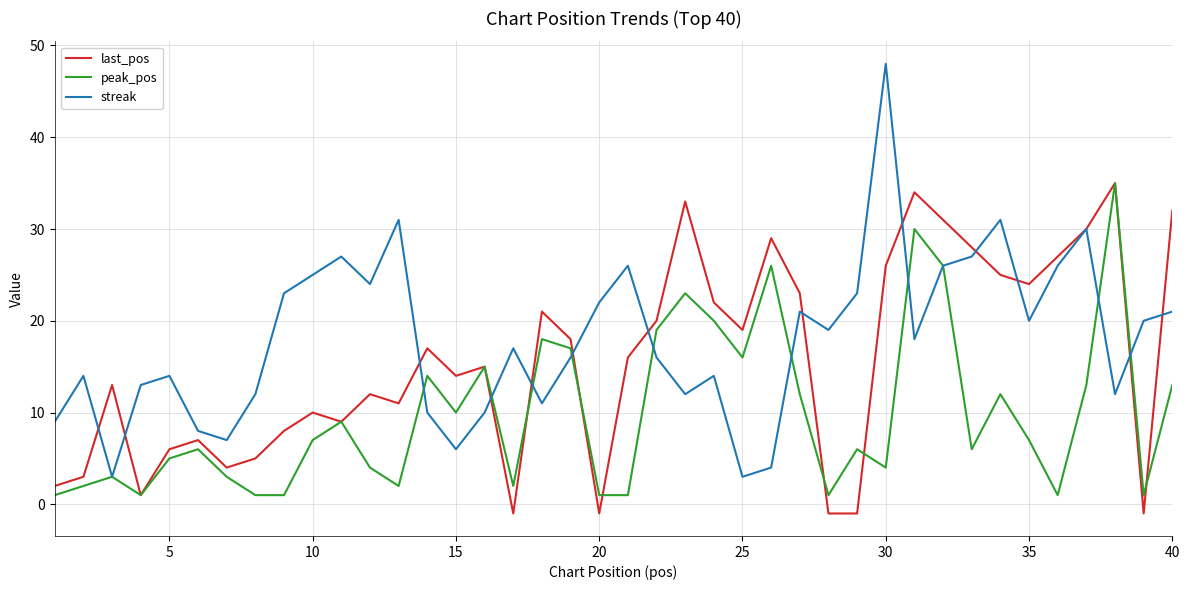

Which series has the widest spread of values?

streak